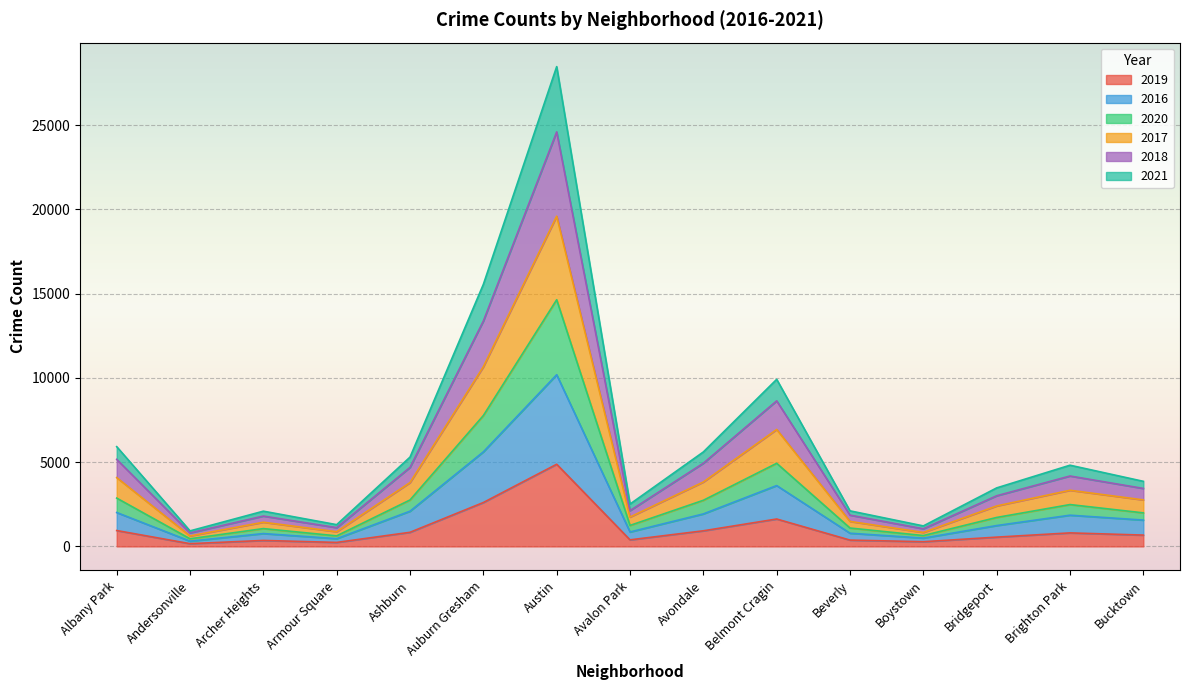

How many interior local peaks does the 2016 series have?

4